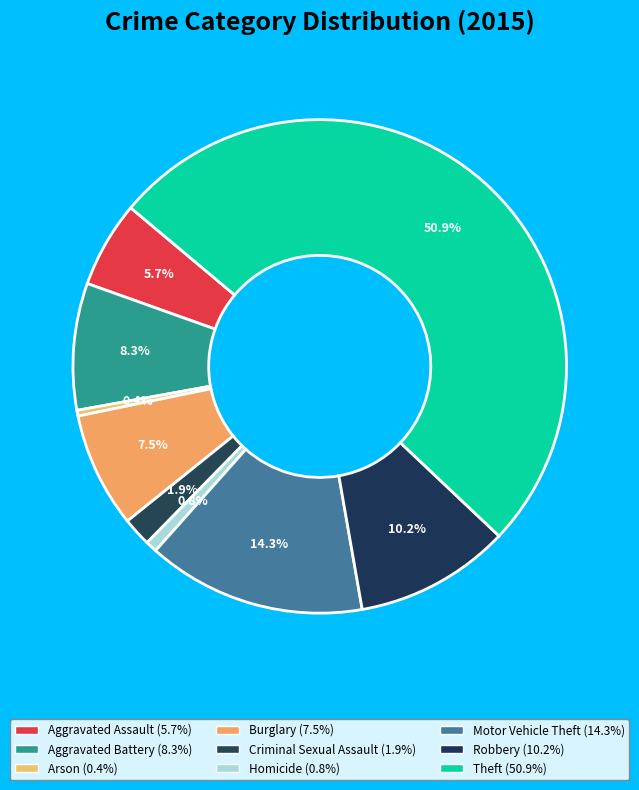

To the nearest percent, what percentage of the pie is Aggravated Assault?

6%